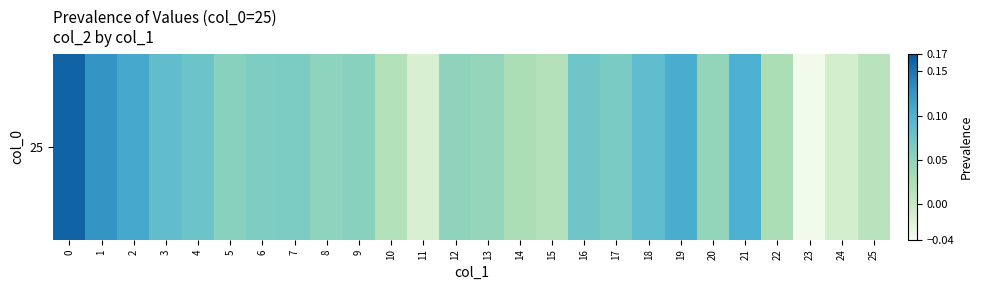

What is the average value?

0.1